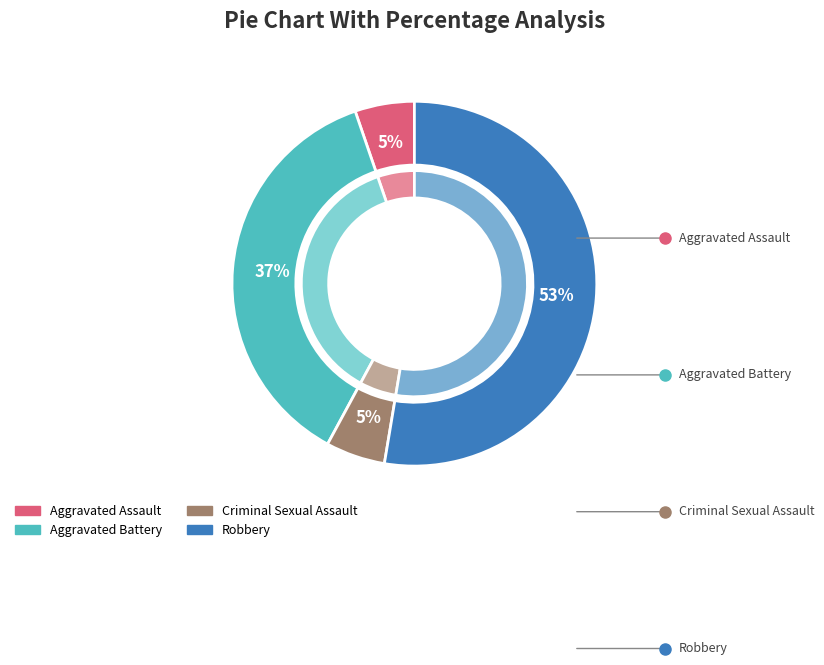

To the nearest percent, what is the difference between the Aggravated Battery and Aggravated Assault slice percentages?

32%